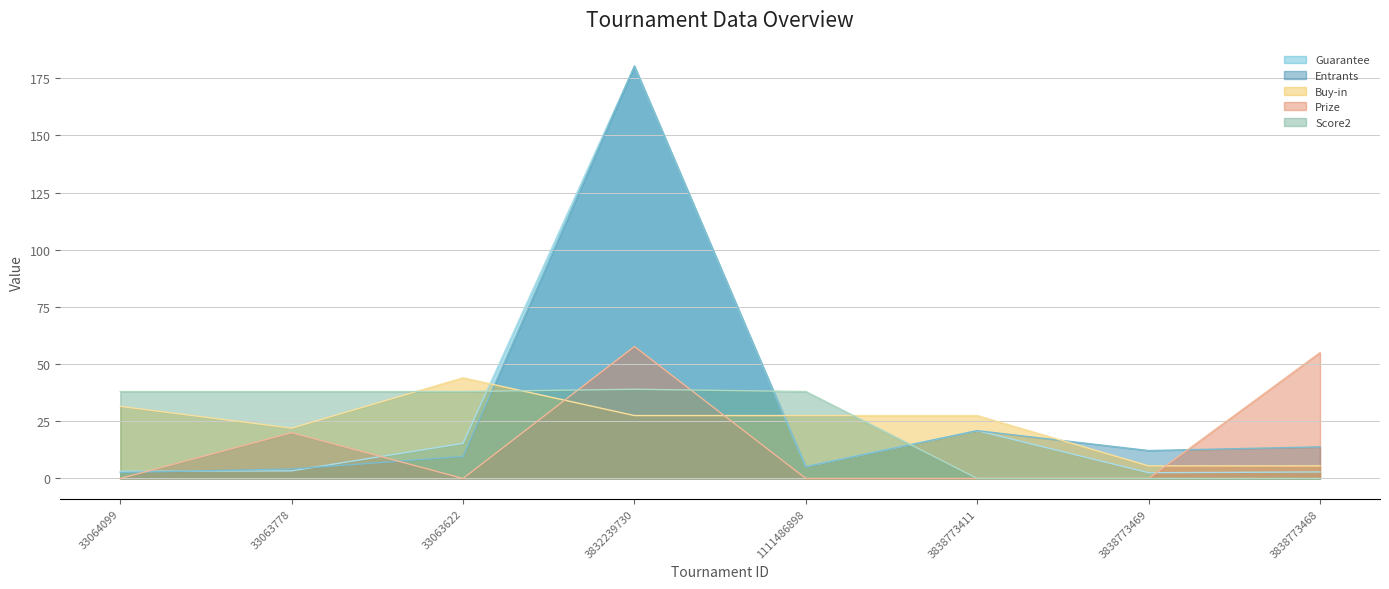

Rank the series at 3838773411 from highest to lowest value.

Buy-in, Guarantee, Entrants, Prize, Score2